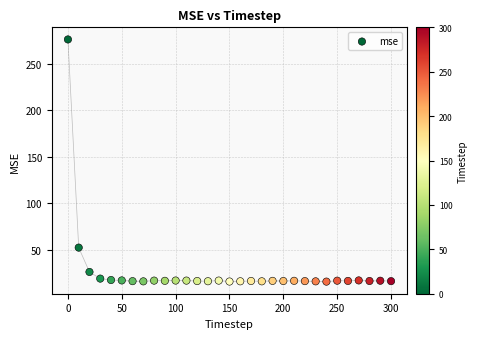

What Y value in the scatter plot is closest to 146?

52.5